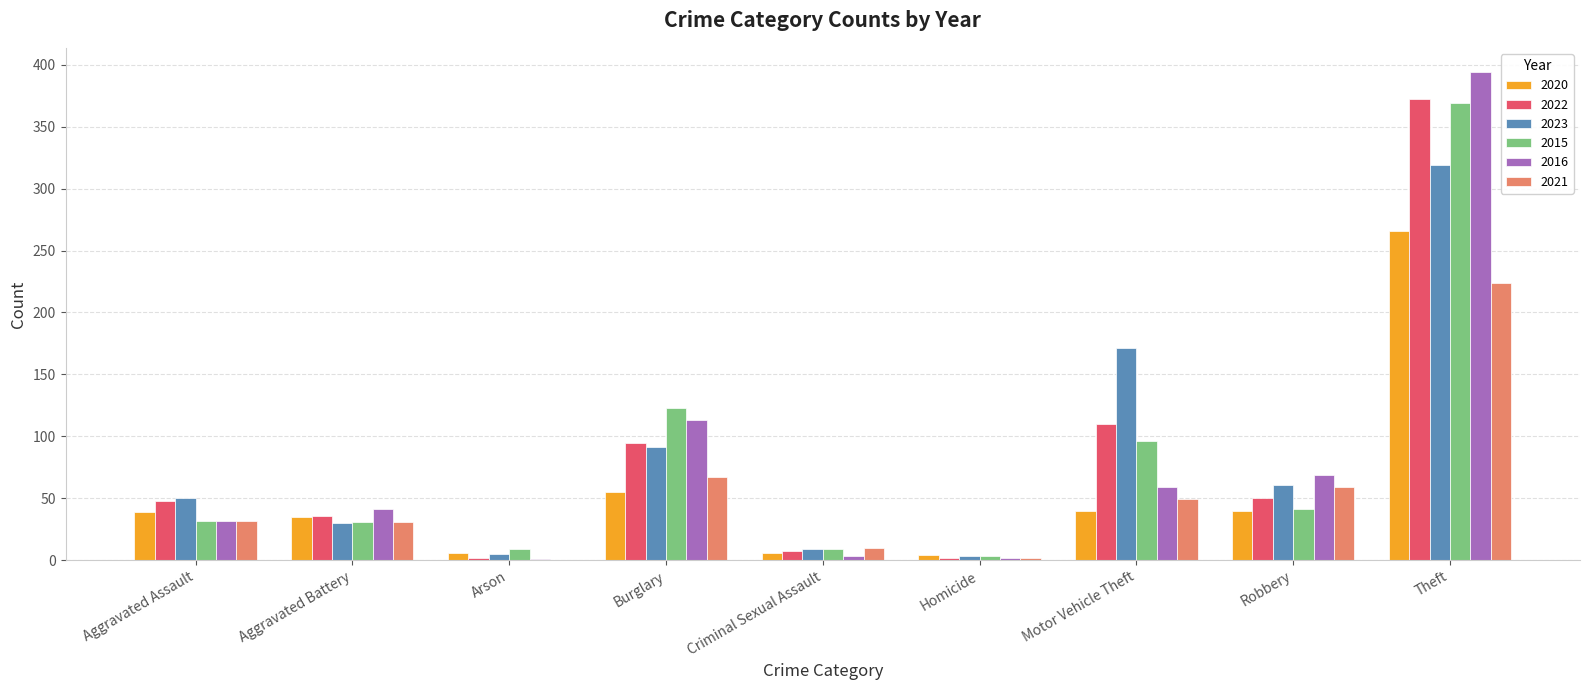

What is the difference between the 2015 values at Burglary and Criminal Sexual Assault?

114